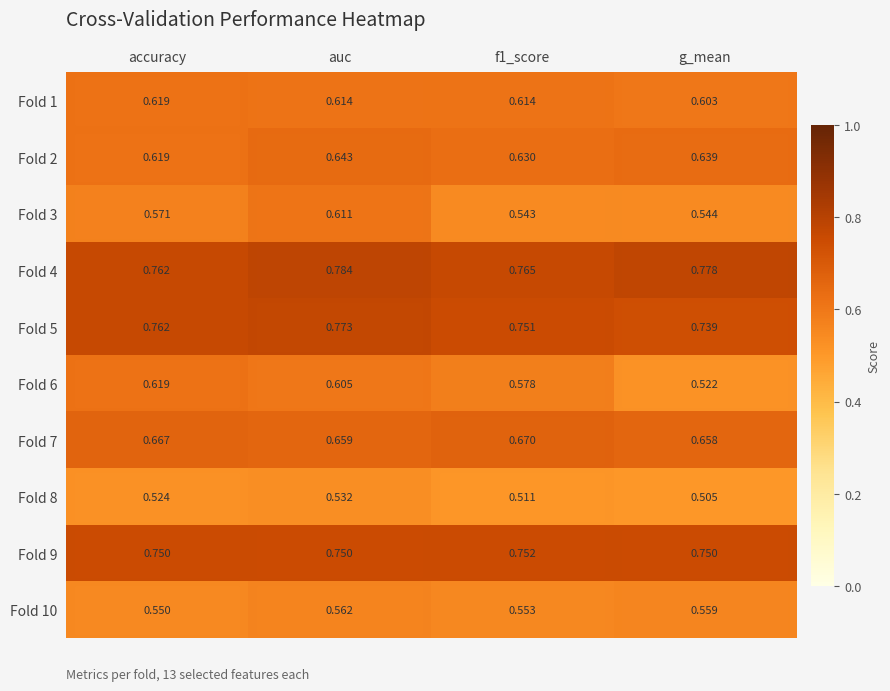

At which label is Fold 1 closest to 0?

g_mean